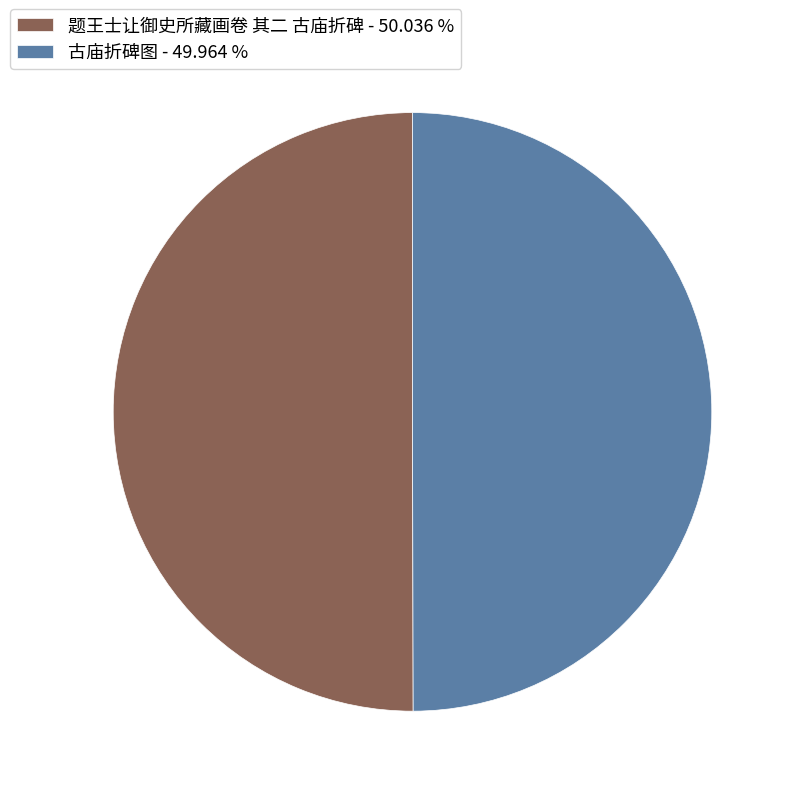

Is it true that 题王士让御史所藏画卷 其二 古庙折碑 is 40% of the pie?

False